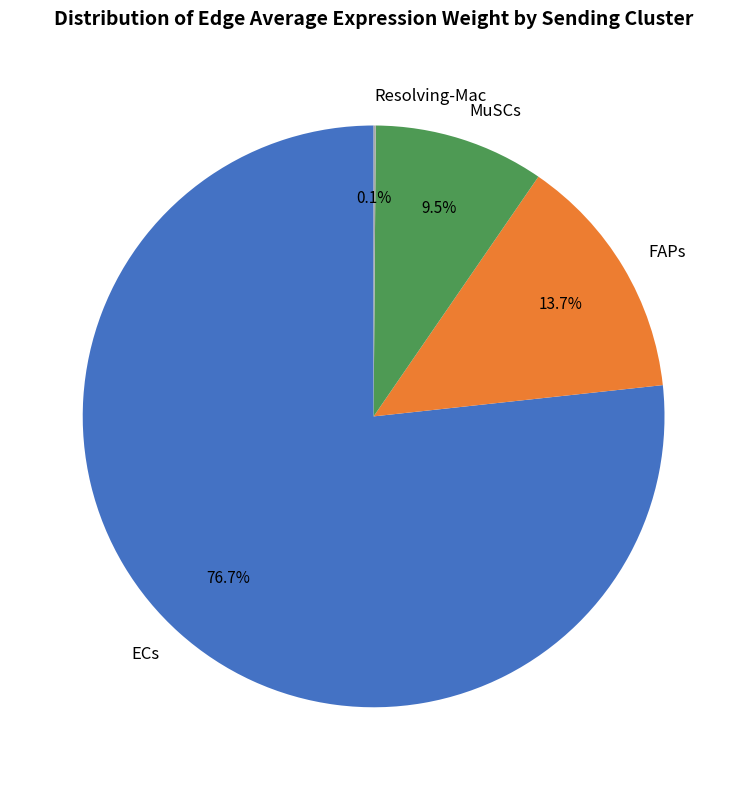

To the nearest percent, what percentage of the pie is FAPs?

14%